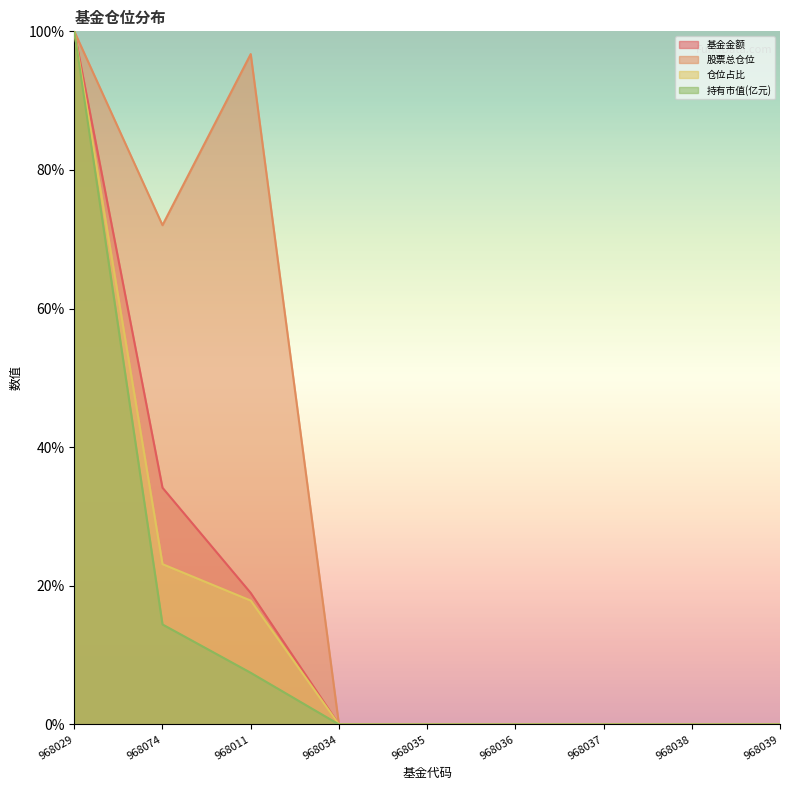

The 基金金额 series shows 50.1 at 968036. True or false?

False